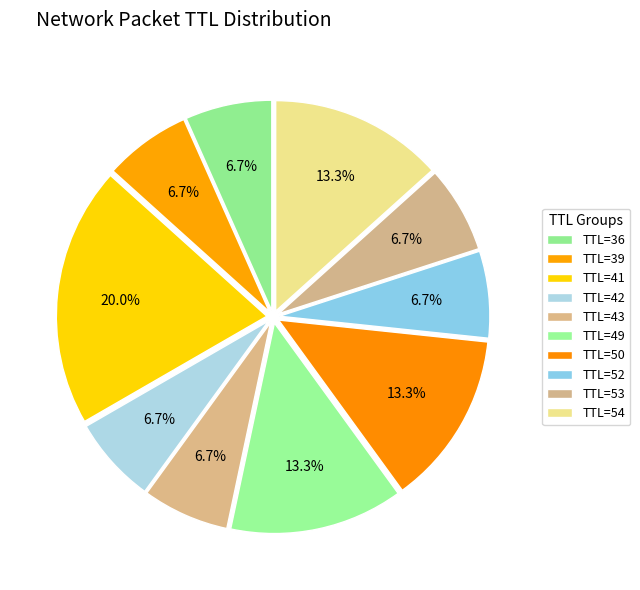

Count the number of slices in the pie.

10